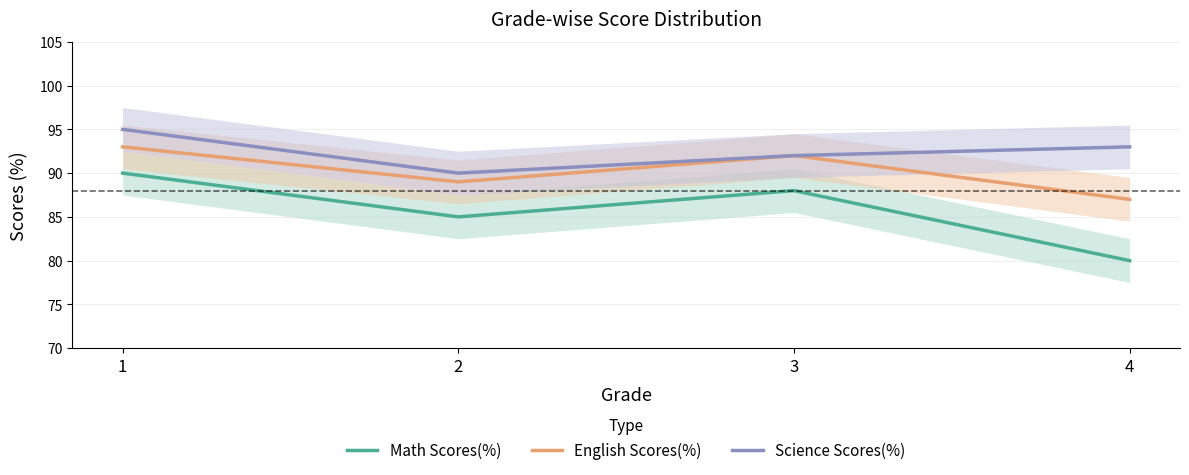

Rank the series at 1 from highest to lowest value.

Science Scores(%), English Scores(%), Math Scores(%)